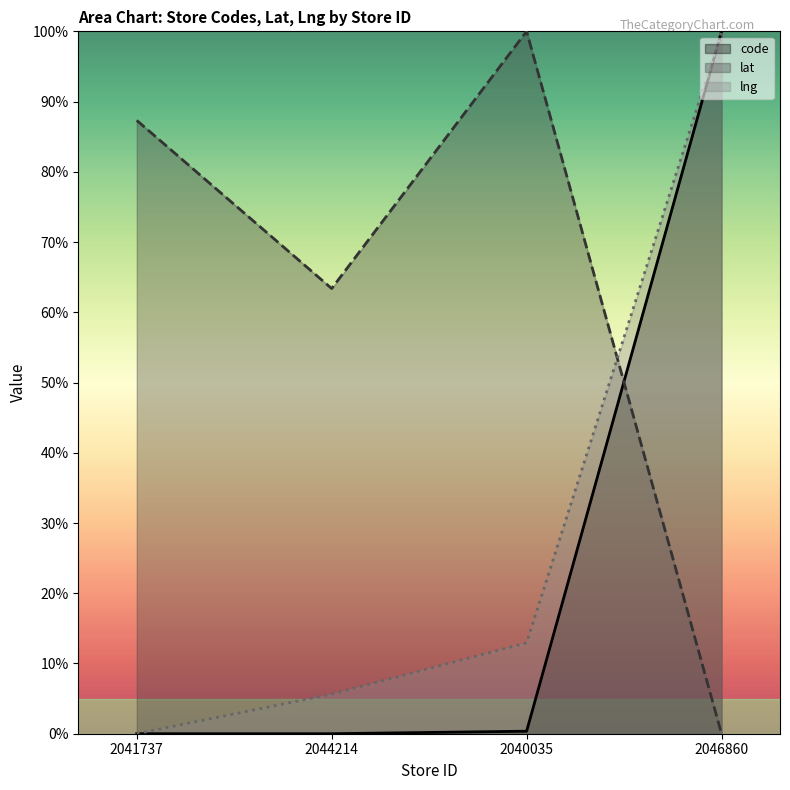

What is the label of the 1st point from the left?

2041737